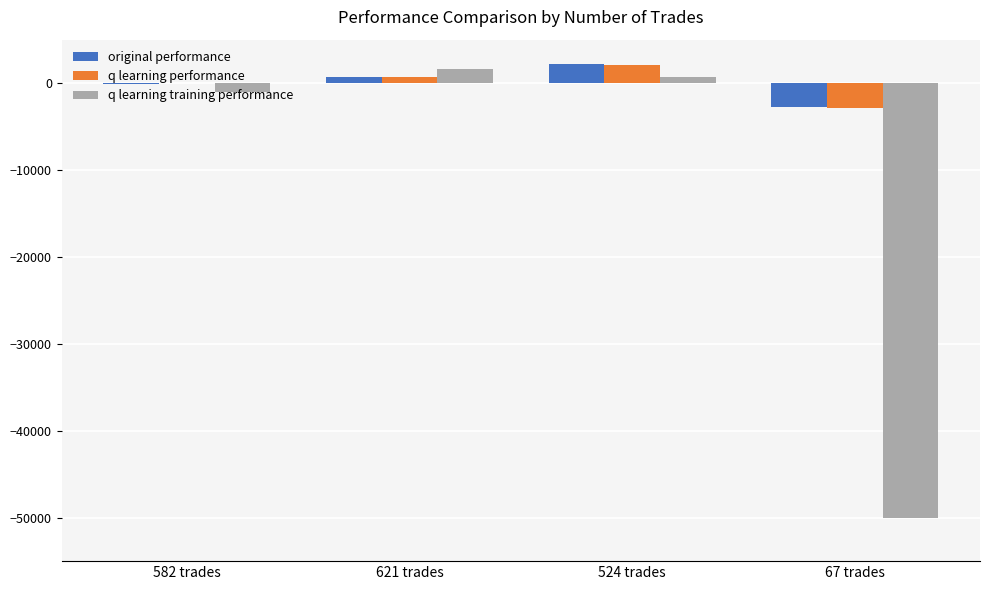

What is the highest value of the original performance series?

2147.4